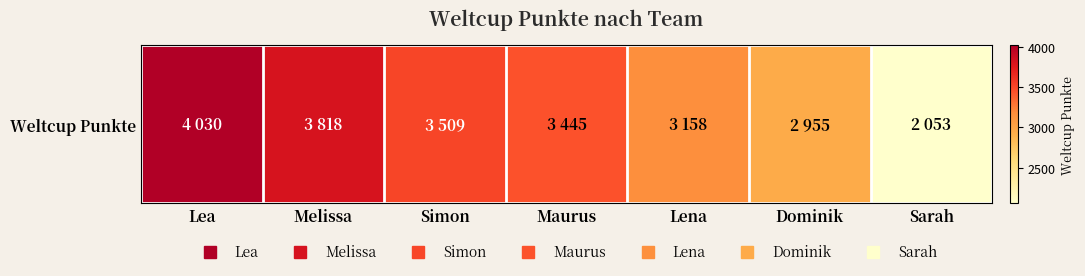

How many values exceed 3445?

3